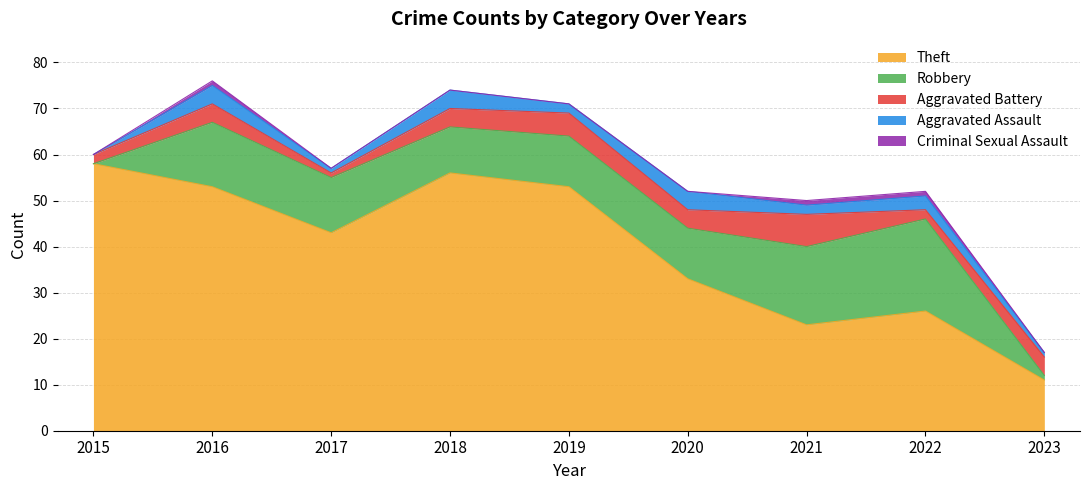

What is the total value across all series at 2019?

71